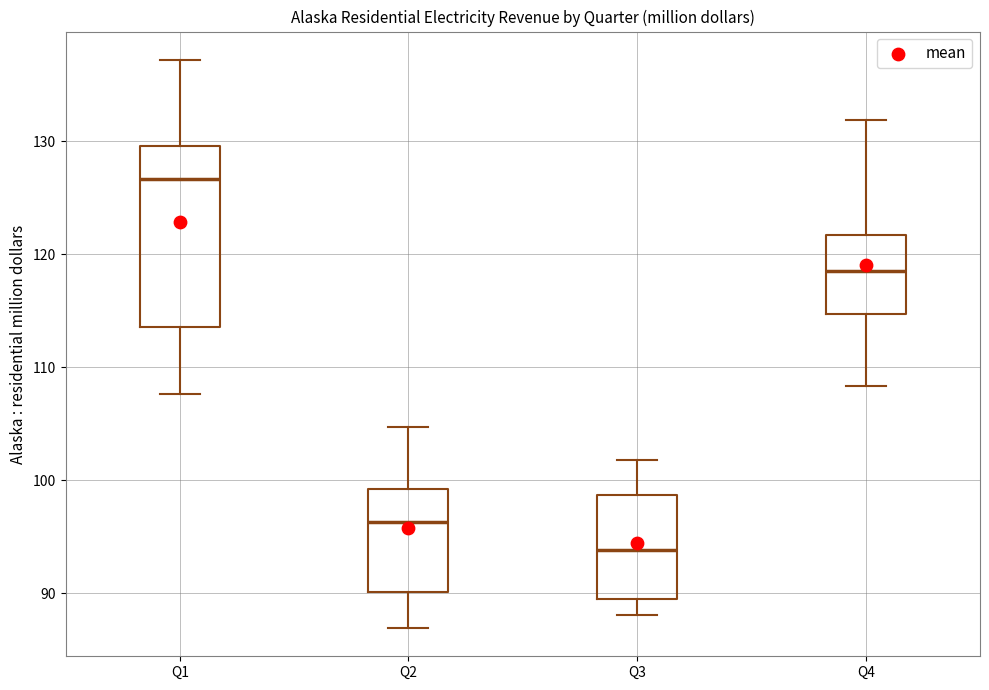

Reading left to right, transcribe this box plot: for each box, give where its median line is, the range the box spans, and where its two whiskers end, as read against the y-axis. The values are not printed on the chart, so give them approximately, as read against the axis.

Q1: median 127, box 114 to 130, whiskers 108 to 137
Q2: median 96, box 90 to 99, whiskers 87 to 105
Q3: median 94, box 89 to 99, whiskers 88 to 102
Q4: median 119, box 115 to 122, whiskers 108 to 132